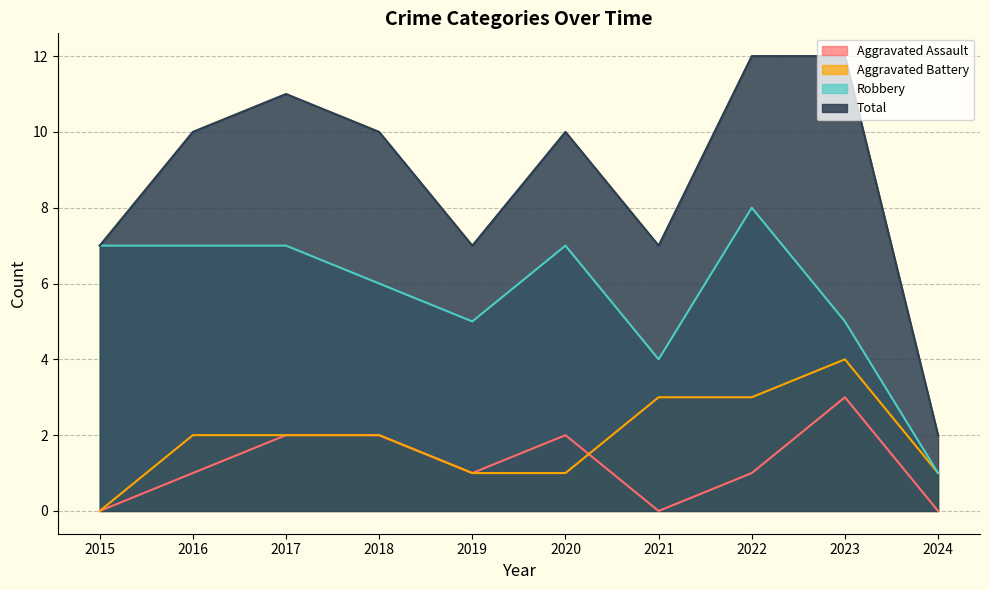

True or false: Total and Aggravated Assault cross at least once.

False